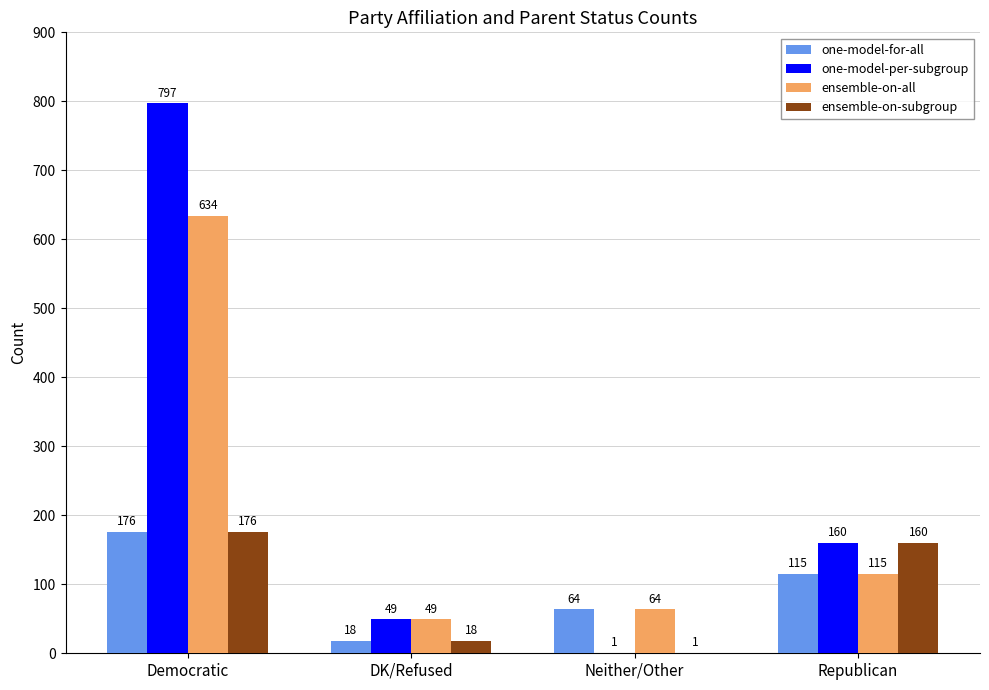

Where does the one-model-per-subgroup series first go above 160?

Democratic